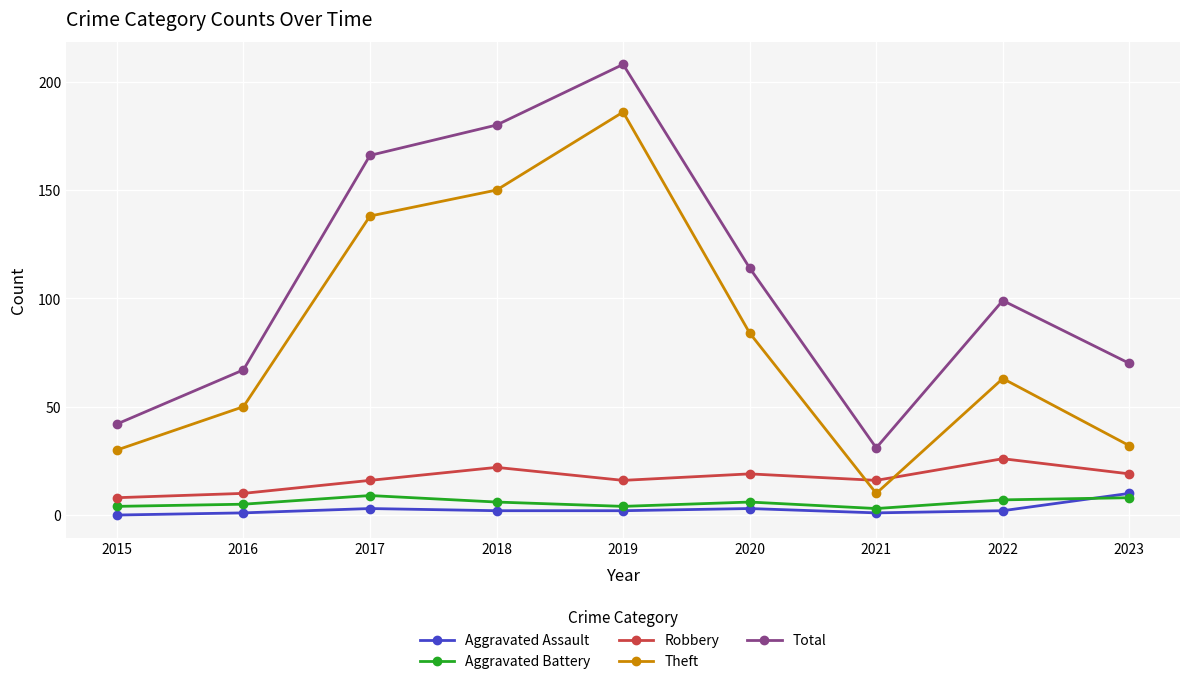

True or false: Theft has more than 0 points higher than both neighbors.

True